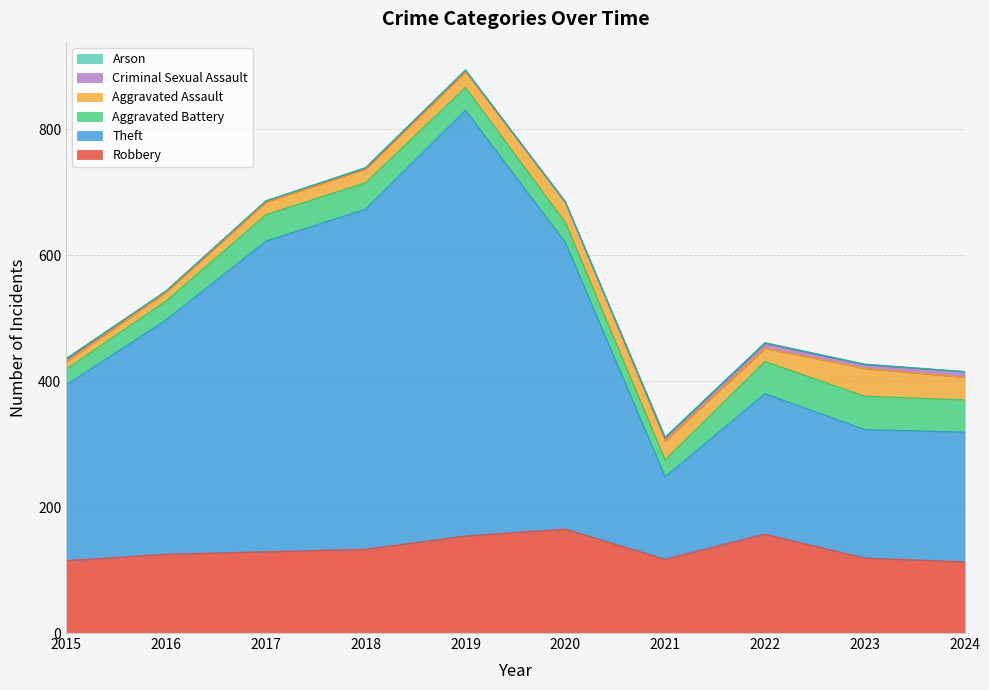

How many data points does each series have?

10